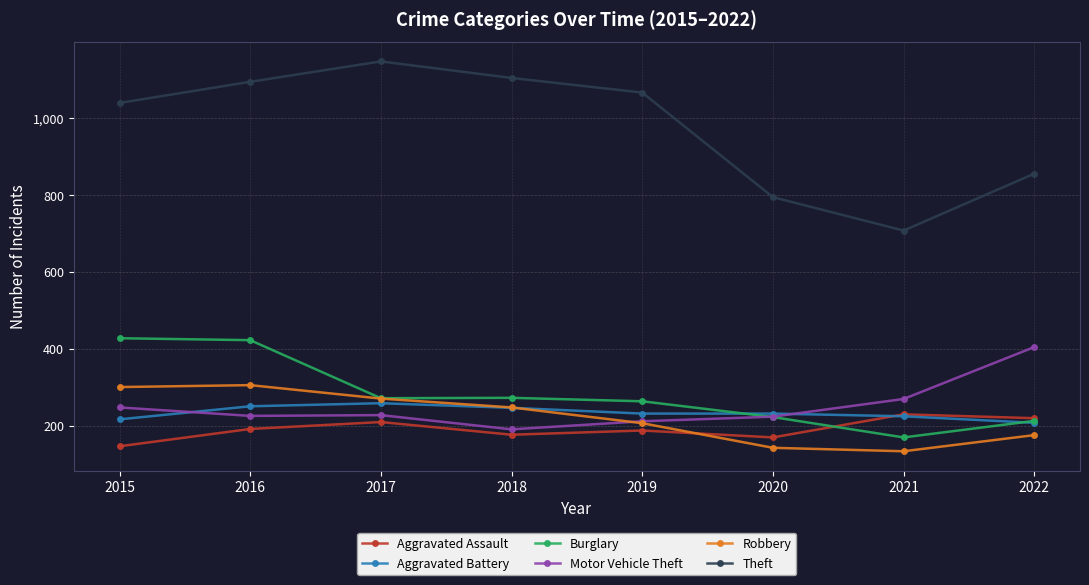

True or false: Aggravated Assault has more than 1 interior local peaks.

True